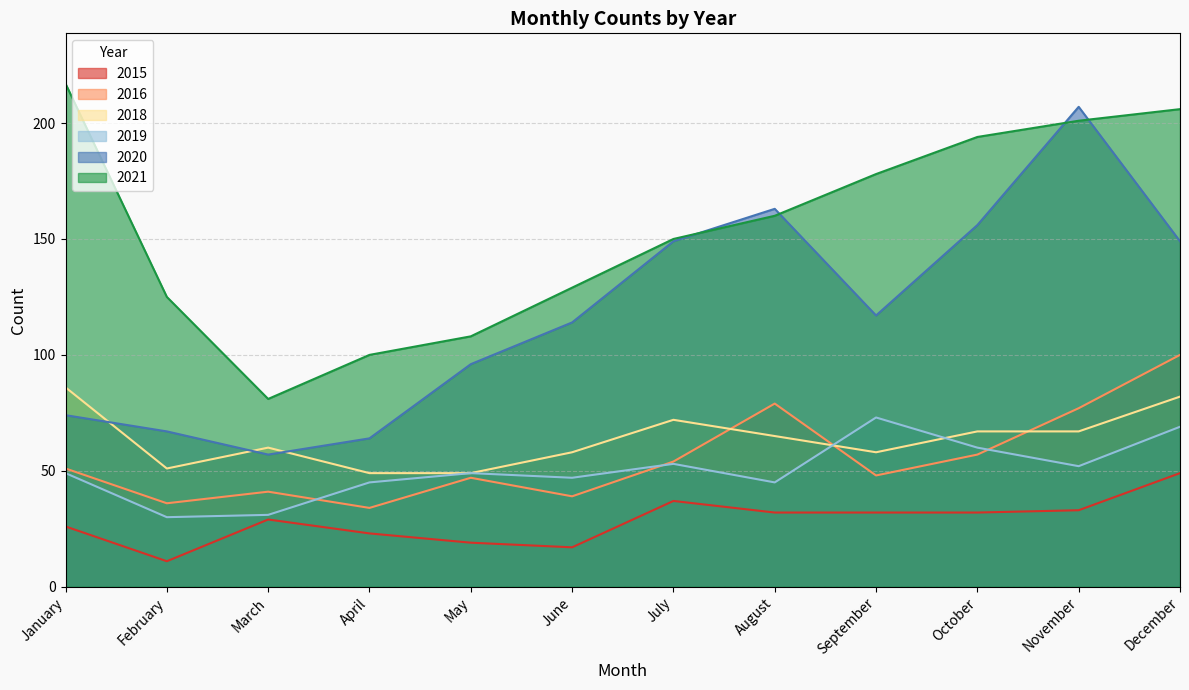

What is the average value of the 2019 series?

50